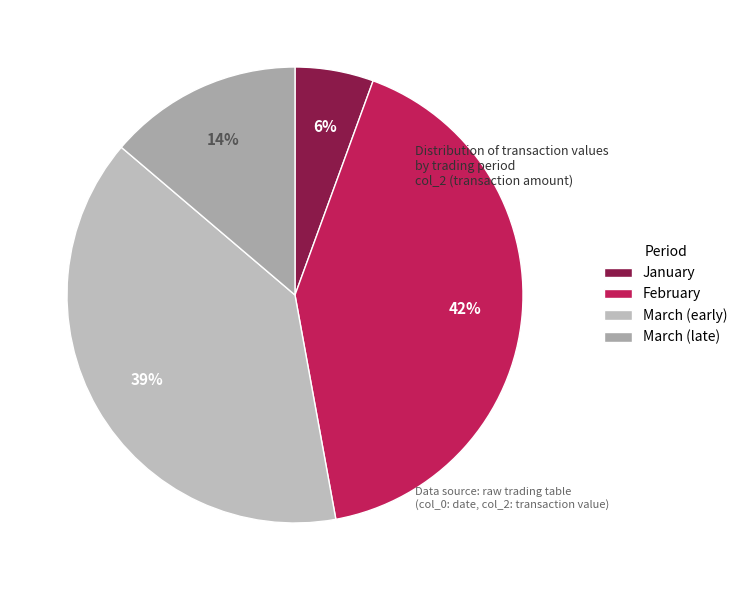

Which slice is the smallest?

January